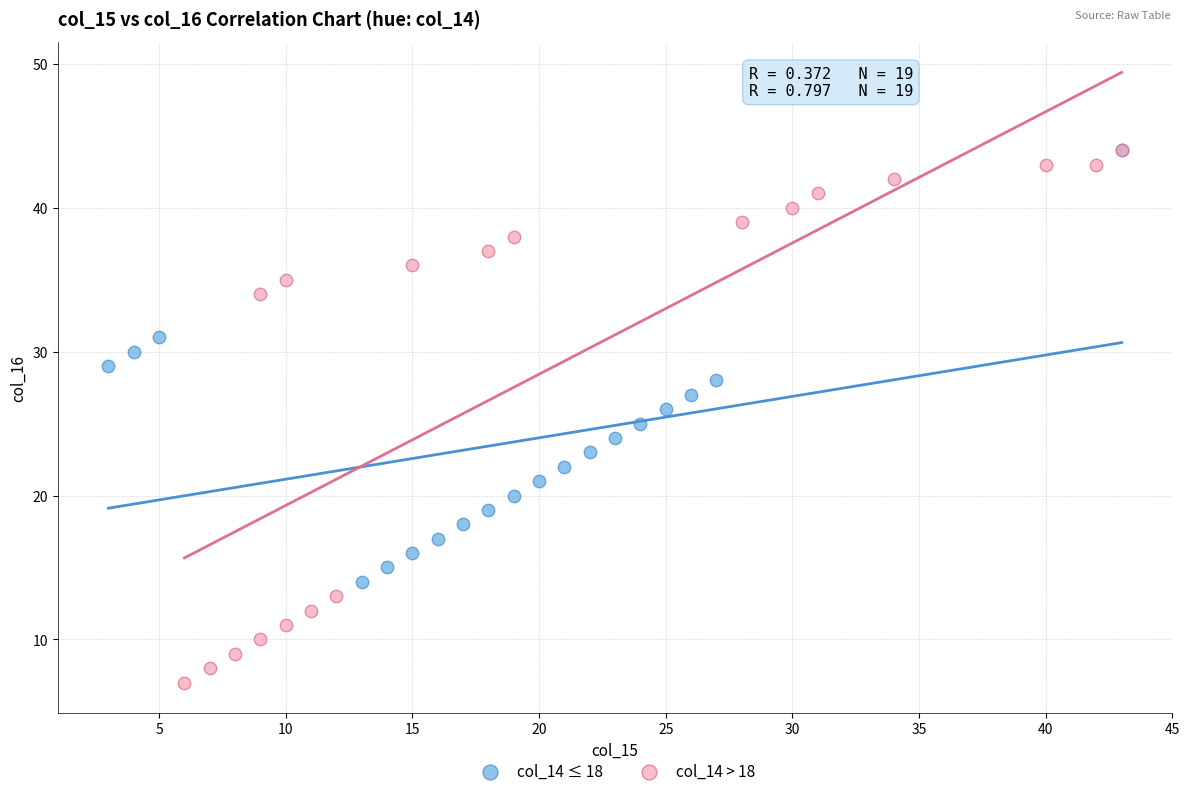

Which series has the largest Y range (max minus min)?

col_14 > 18